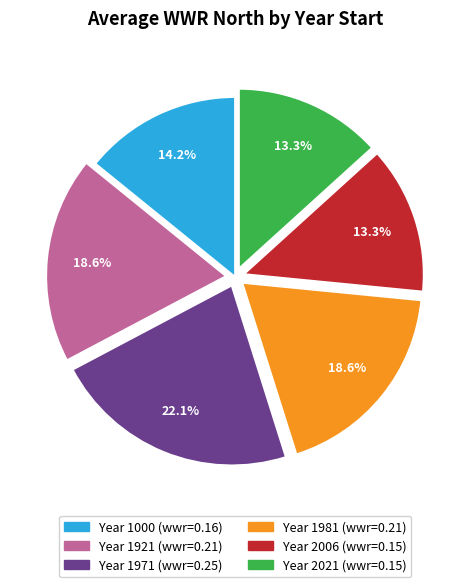

Does any single category account for the majority?

No